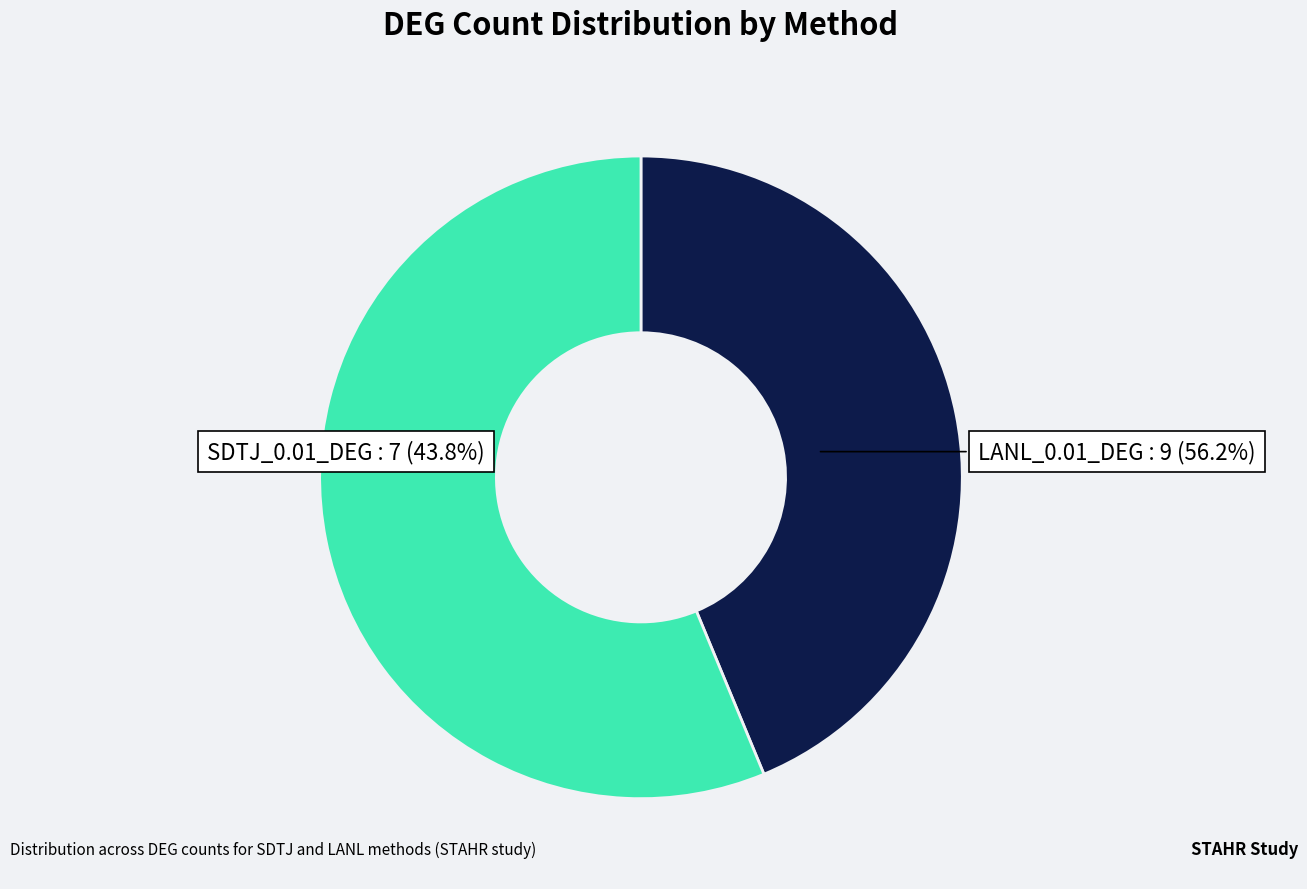

Which category has the smallest portion of the pie?

LANL_0.01_DEG